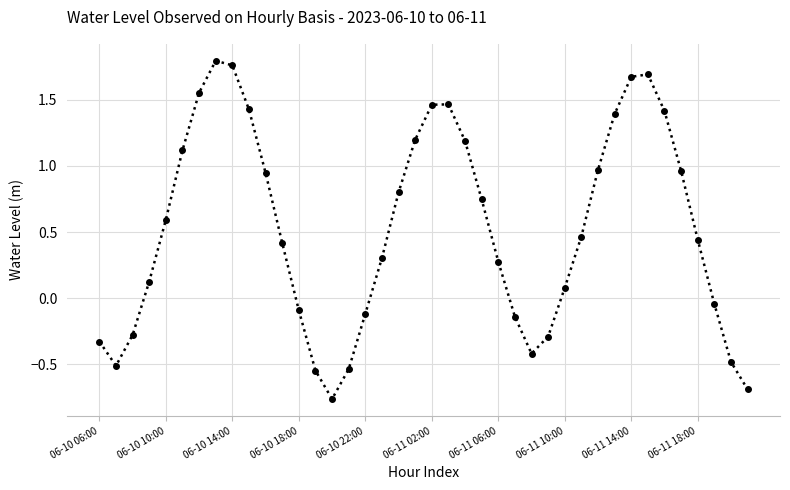

How many data points are less than 0?

14